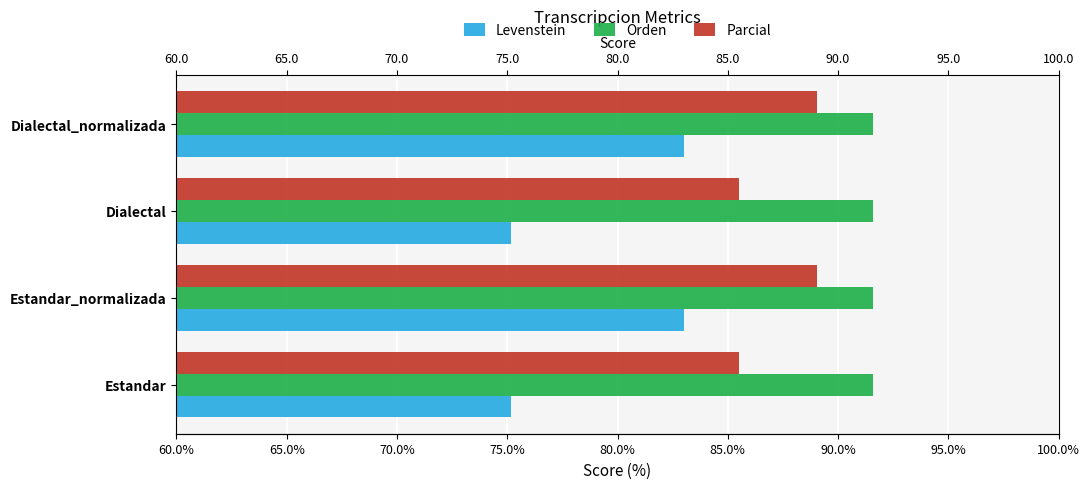

What are all the series names shown in the legend?

Levenstein, Orden, Parcial